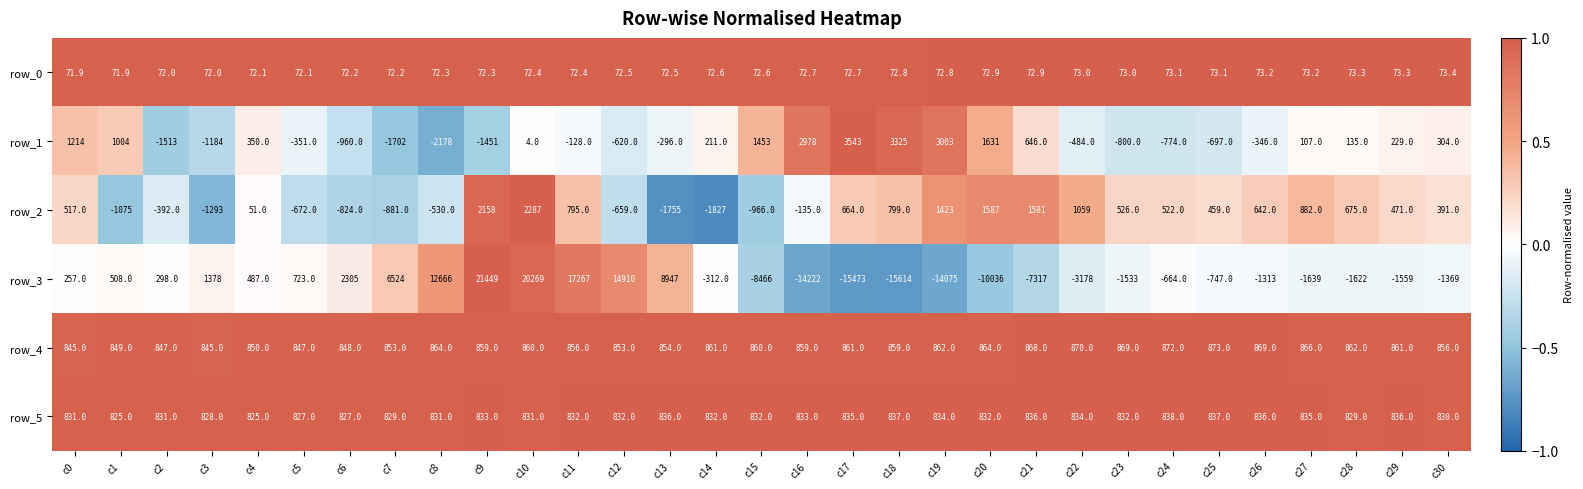

At which category is the sum across all series the highest?

c10